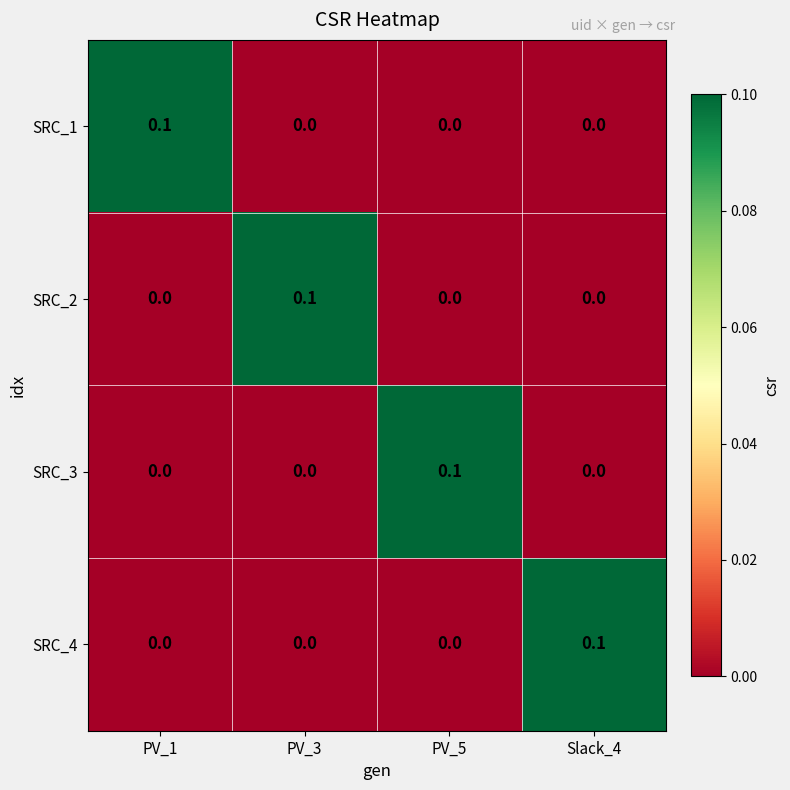

The value of SRC_2 at Slack_4 is 0.0. True or false?

True